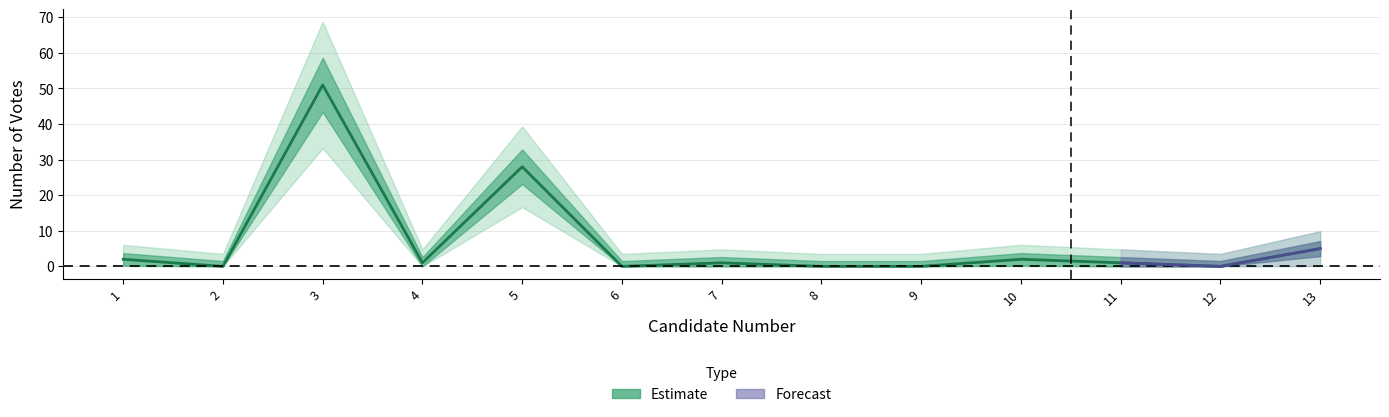

Is it true that the value at 8 is 0?

True